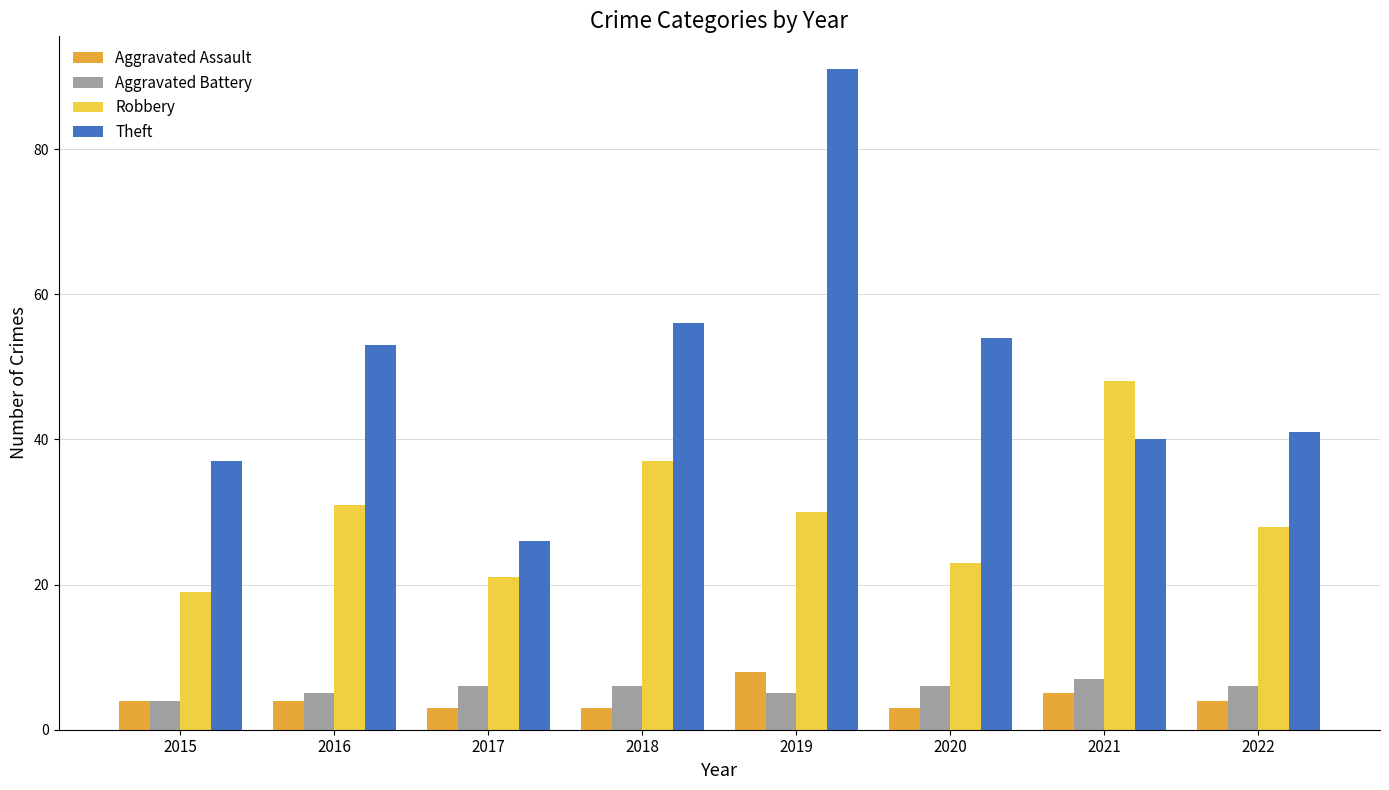

What are all the series names shown in the legend?

Aggravated Assault, Aggravated Battery, Robbery, Theft